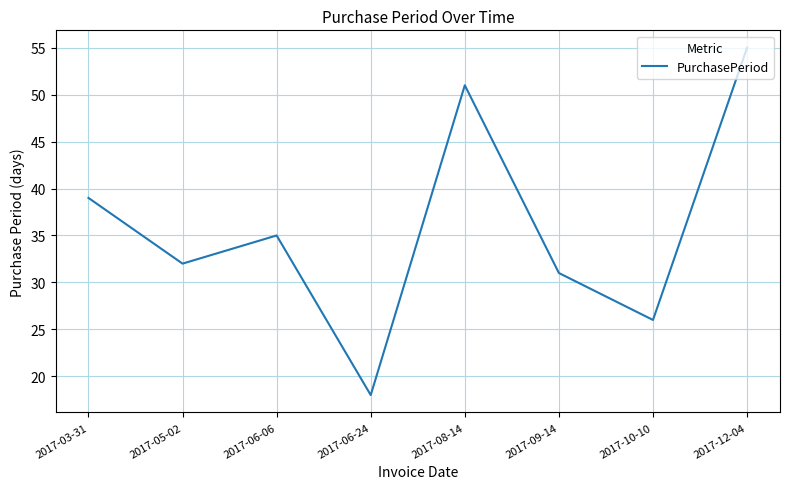

Which has a higher value, 2017-03-31 or 2017-05-02?

2017-03-31